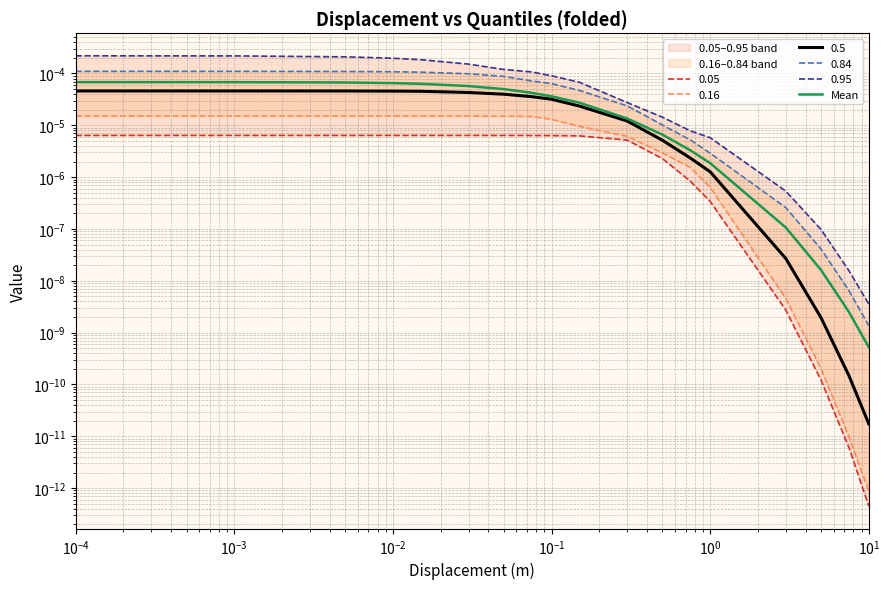

What is the label of the 6th point from the left?

$\mathdefault{10^{0}}$